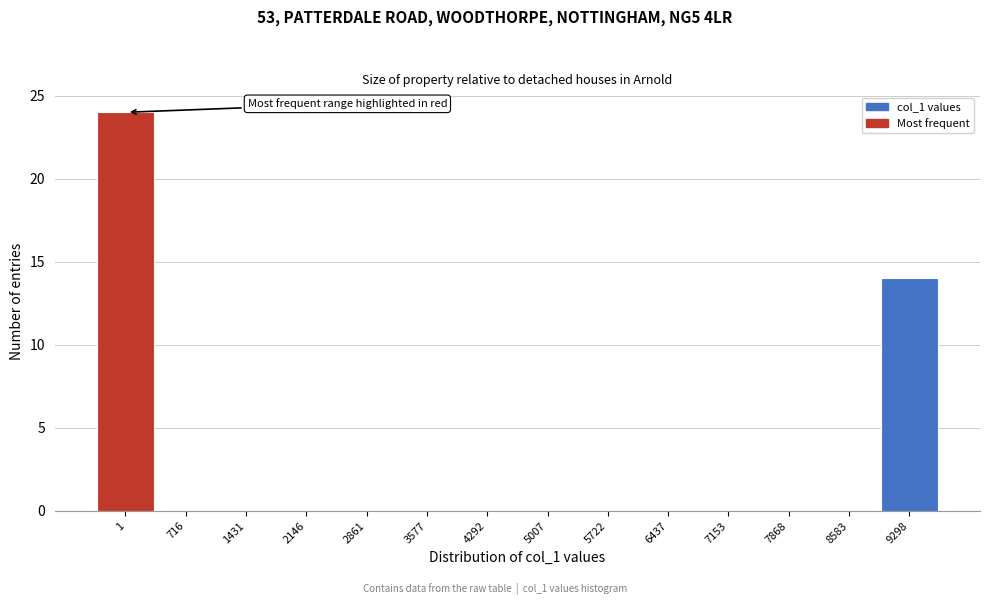

Reading left to right, extract all data points from this chart.

1=24	716=0	1431=0	2146=0	2861=0	3577=0	4292=0	5007=0	5722=0	6437=0	7153=0	7868=0	8583=0	9298=14